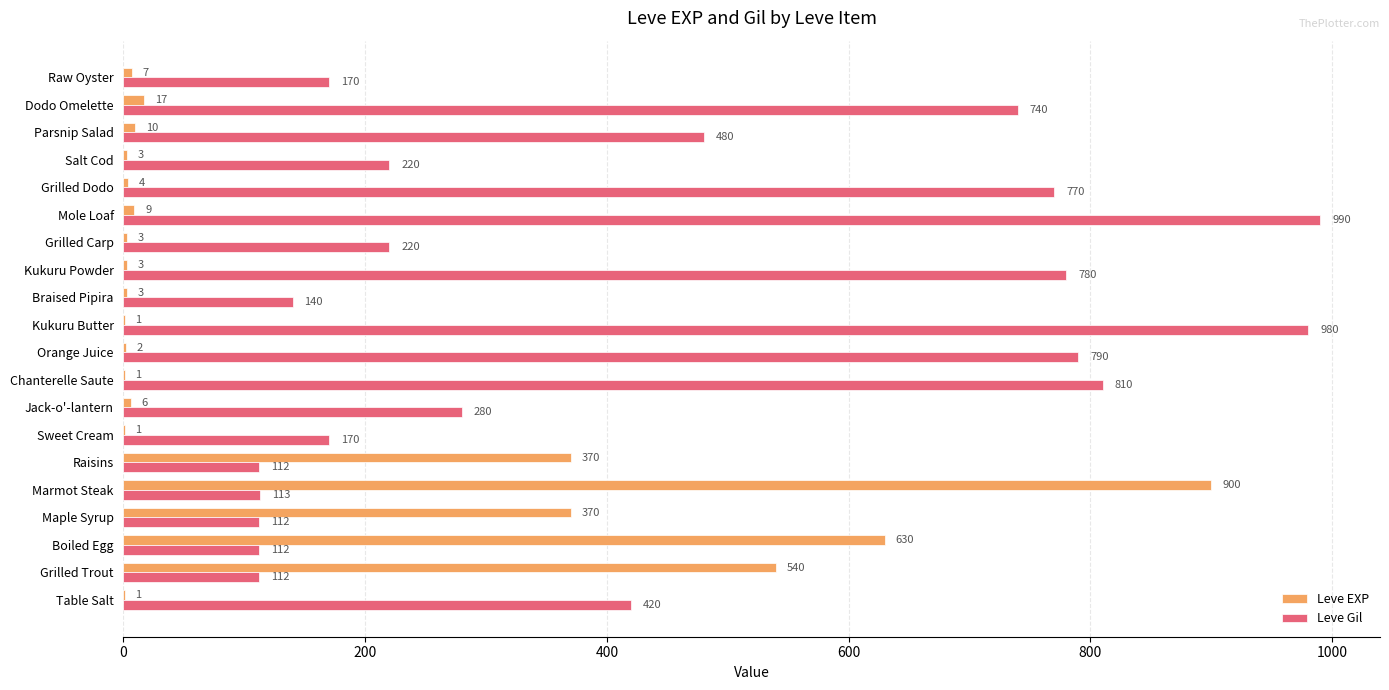

How many data points does each series have?

20